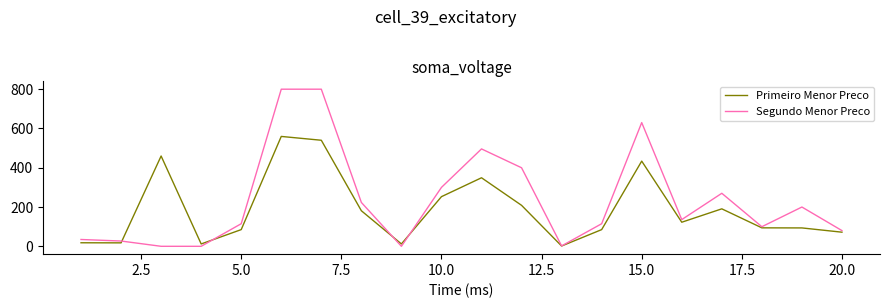

After their last crossing, which series has the higher values: Primeiro Menor Preco or Segundo Menor Preco?

Segundo Menor Preco